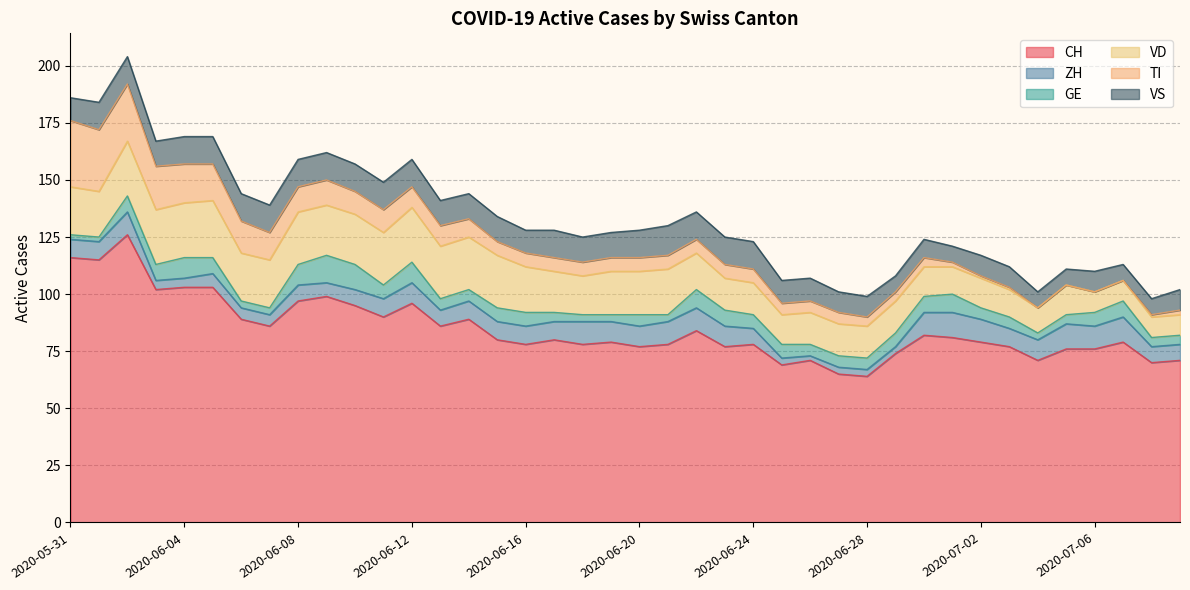

How many lines are shown in the chart?

6